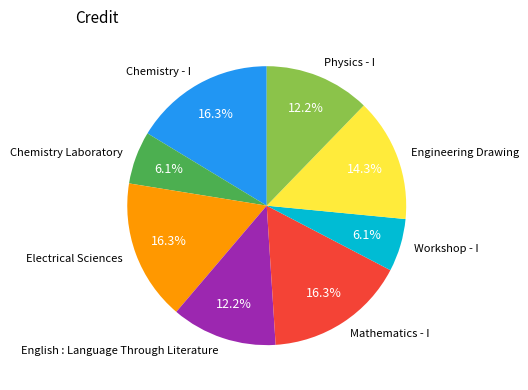

Does Electrical Sciences represent more than half of the total?

No